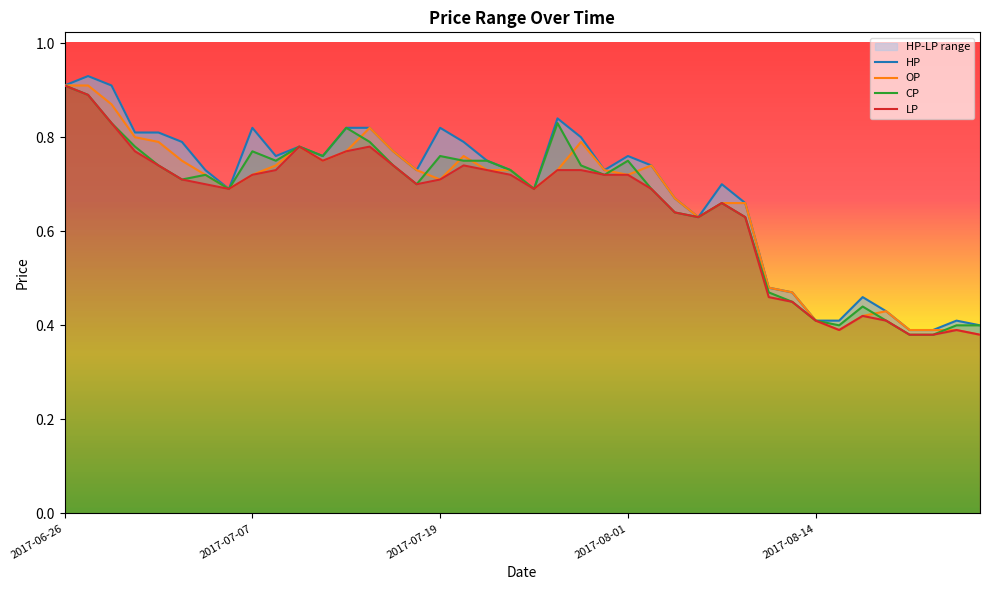

How many intersections are there between OP and CP?

9